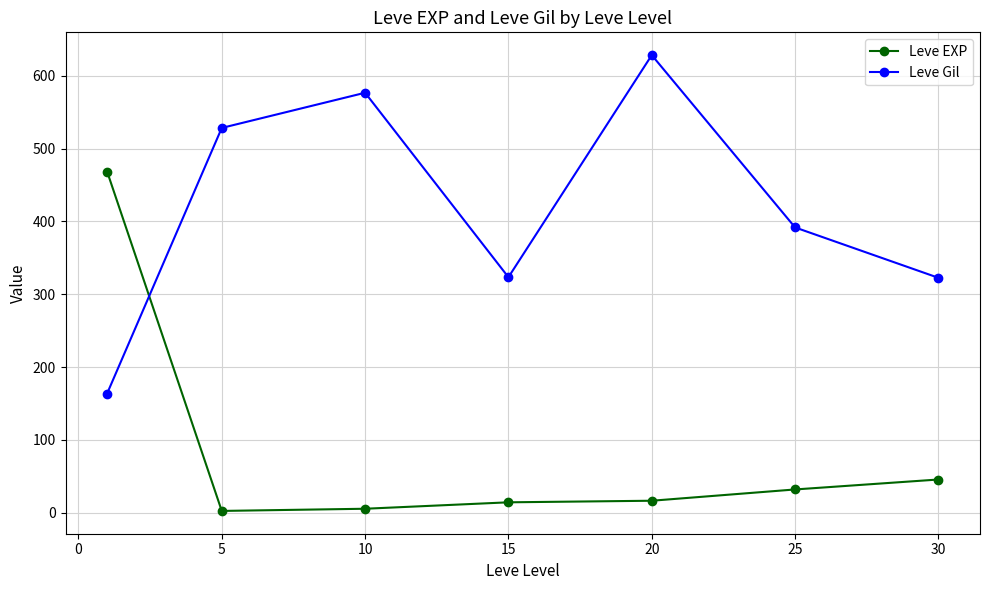

List the series in order of their overall mean, highest first.

Leve Gil, Leve EXP